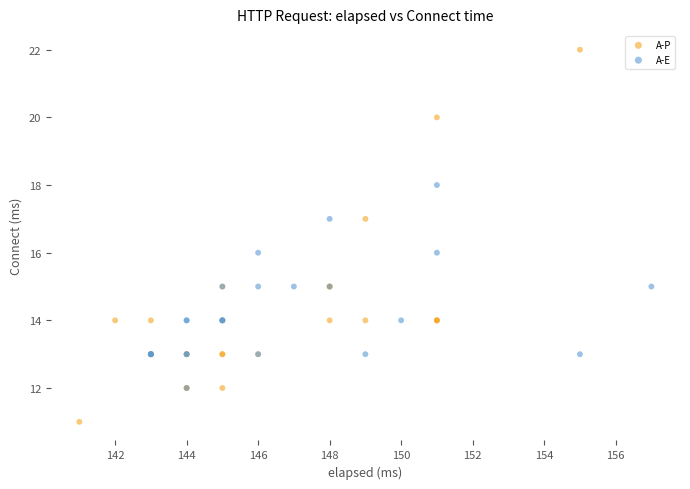

Which series has the largest Y range (max minus min)?

A-P